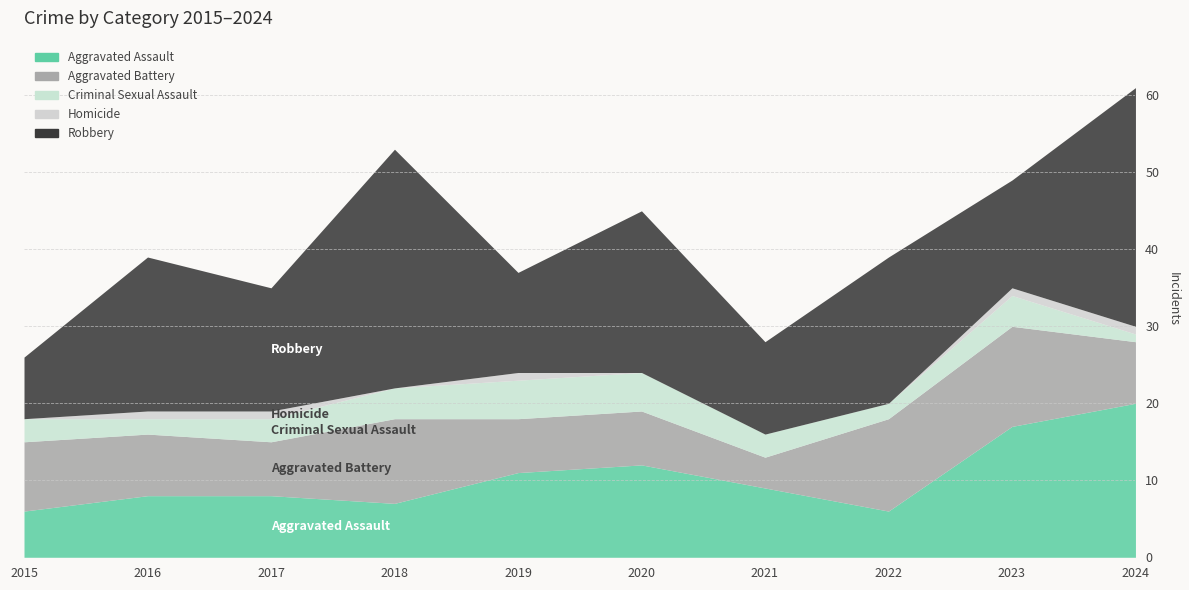

What is the value of the Robbery point at the 5th from the left?

13